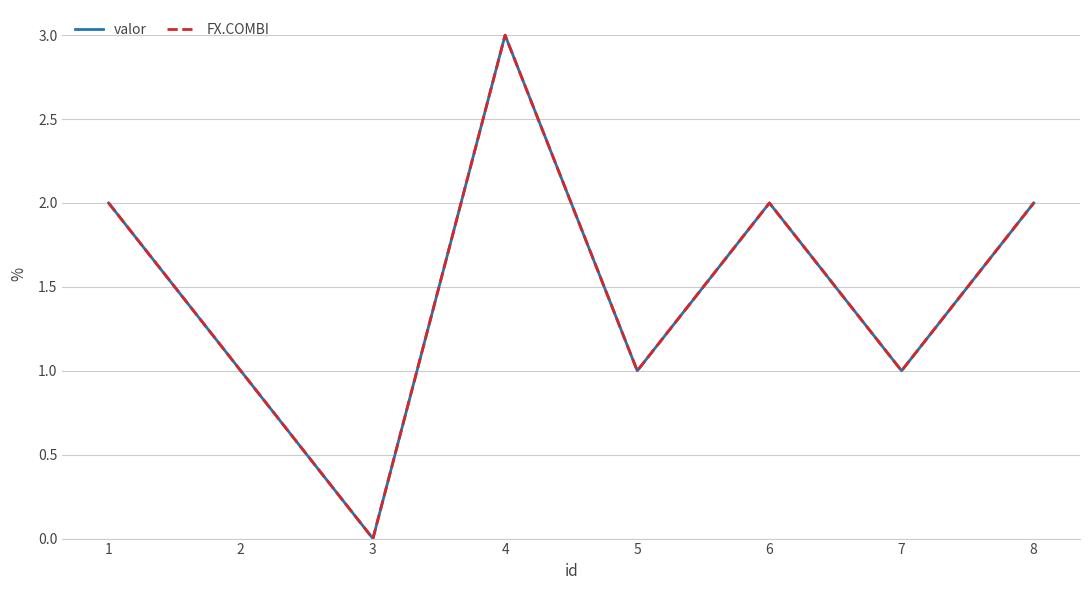

Does the chart display data point markers on the line(s)?

No